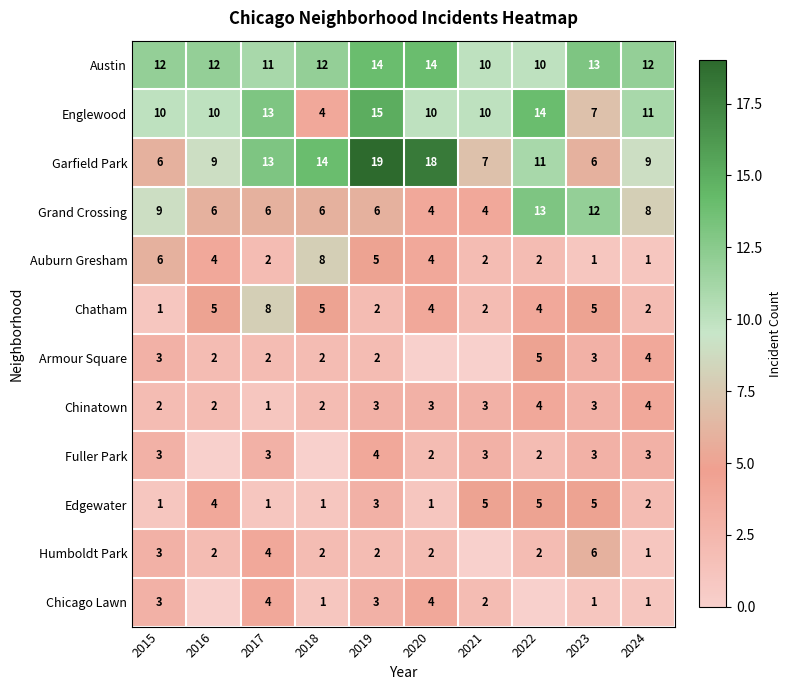

True or false: Chicago Lawn has a value of 3 at 2015.

True